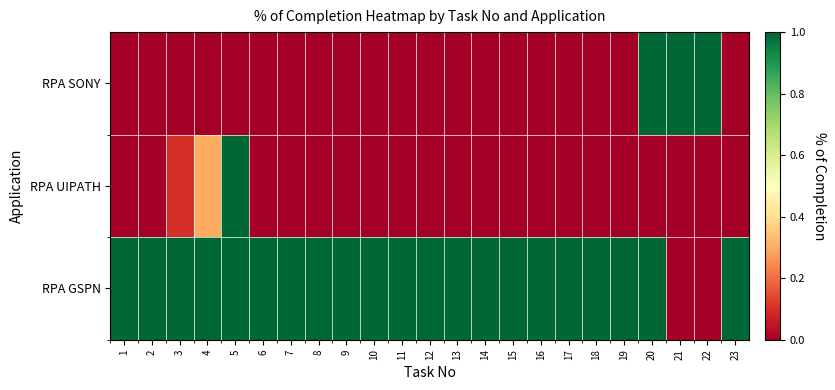

Reading left to right, list all the values displayed in this chart.

RPA GSPN: 1=1.0	2=1.0	3=1.0	4=1.0	5=1.0	6=1.0	7=1.0	8=1.0	9=1.0	10=1.0	11=1.0	12=1.0	13=1.0	14=1.0	15=1.0	16=1.0	17=1.0	18=1.0	19=1.0	20=1.0	21=0.0	22=0.0	23=1.0
RPA UIPATH: 1=0.0	2=0.0	3=0.1	4=0.3	5=1.0	6=0.0	7=0.0	8=0.0	9=0.0	10=0.0	11=0.0	12=0.0	13=0.0	14=0.0	15=0.0	16=0.0	17=0.0	18=0.0	19=0.0	20=0.0	21=0.0	22=0.0	23=0.0
RPA SONY: 1=0.0	2=0.0	3=0.0	4=0.0	5=0.0	6=0.0	7=0.0	8=0.0	9=0.0	10=0.0	11=0.0	12=0.0	13=0.0	14=0.0	15=0.0	16=0.0	17=0.0	18=0.0	19=0.0	20=1.0	21=1.0	22=1.0	23=0.0